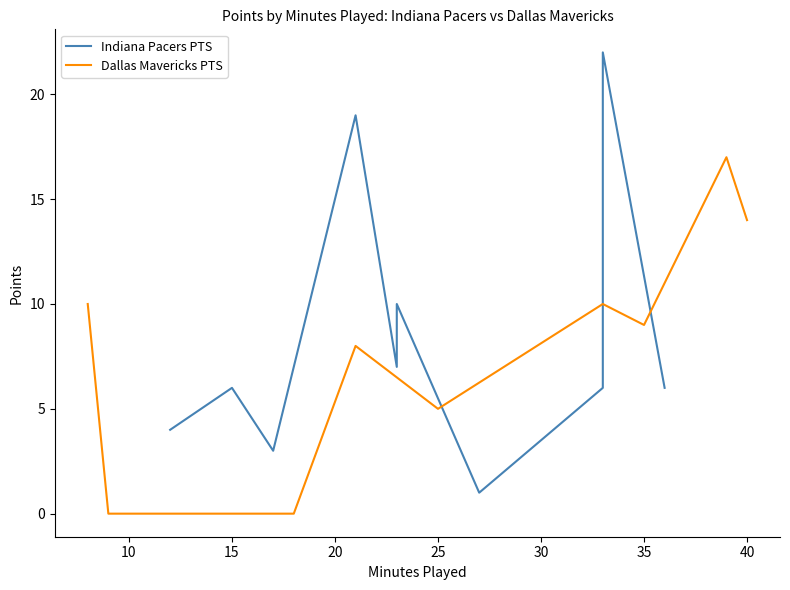

Rank the series by their average value, from lowest to highest.

Dallas Mavericks PTS, Indiana Pacers PTS